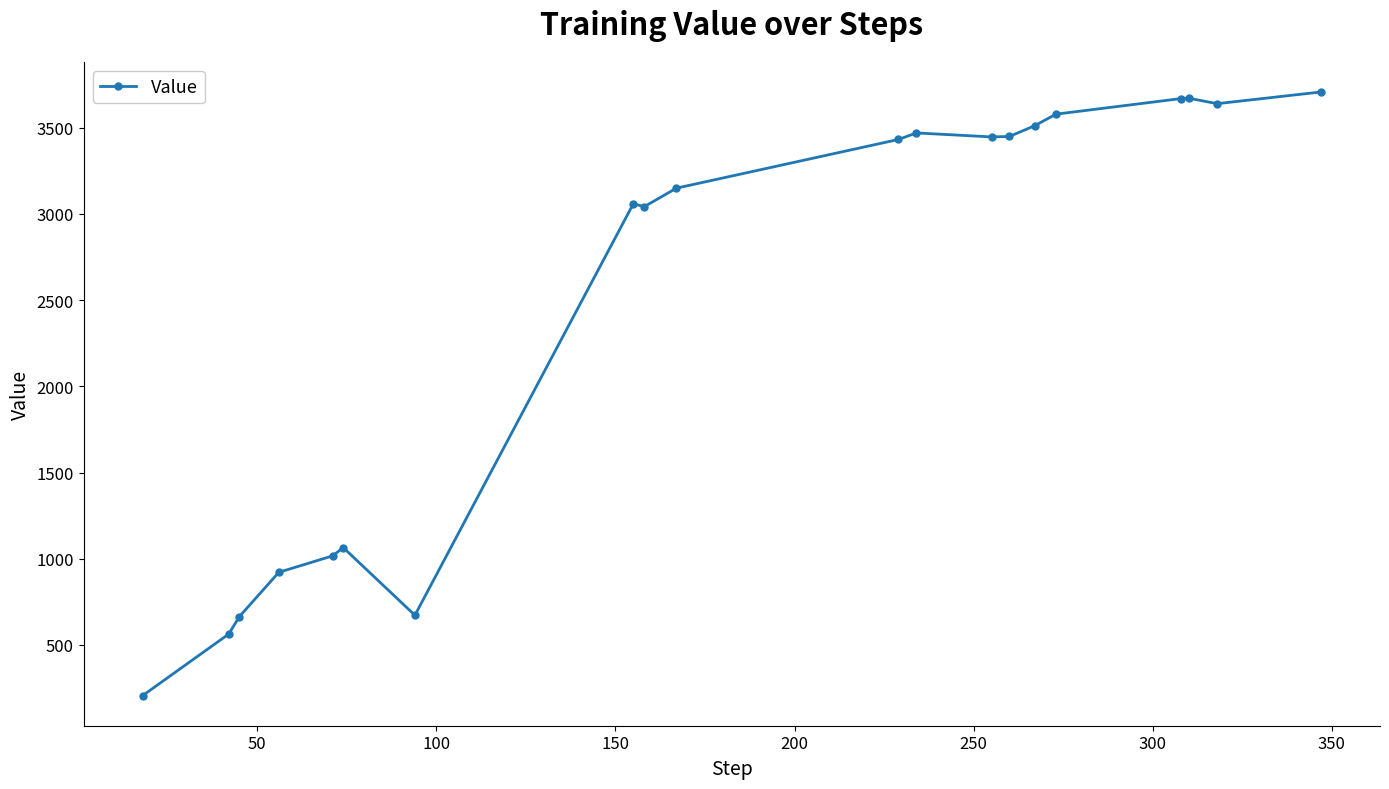

How many series are shown in this chart?

1